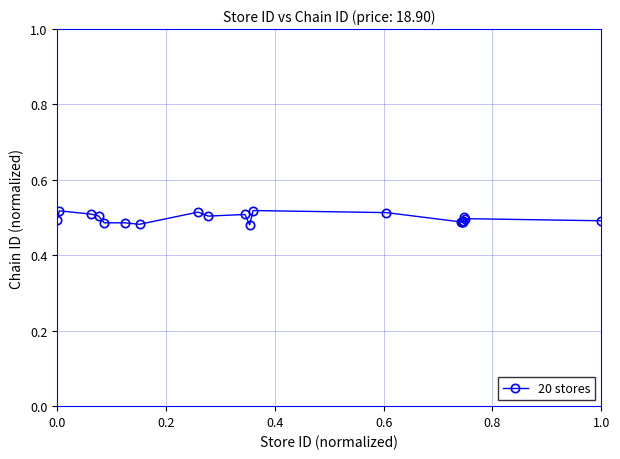

True or false: the data has more than 1 interior local peaks.

True